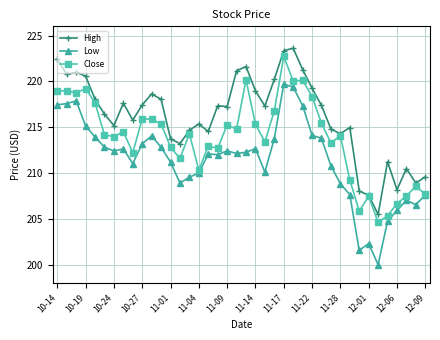

True or false: Close has more than 0 interior local peaks.

True